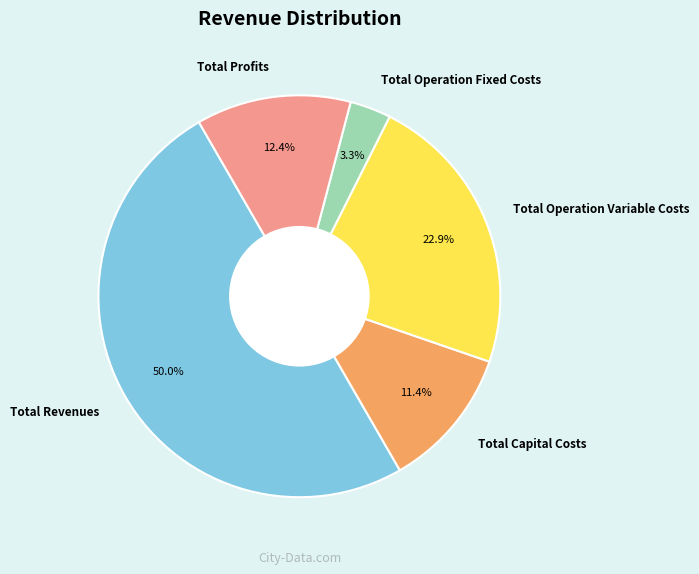

Which category has the smallest portion of the pie?

Total Operation Fixed Costs